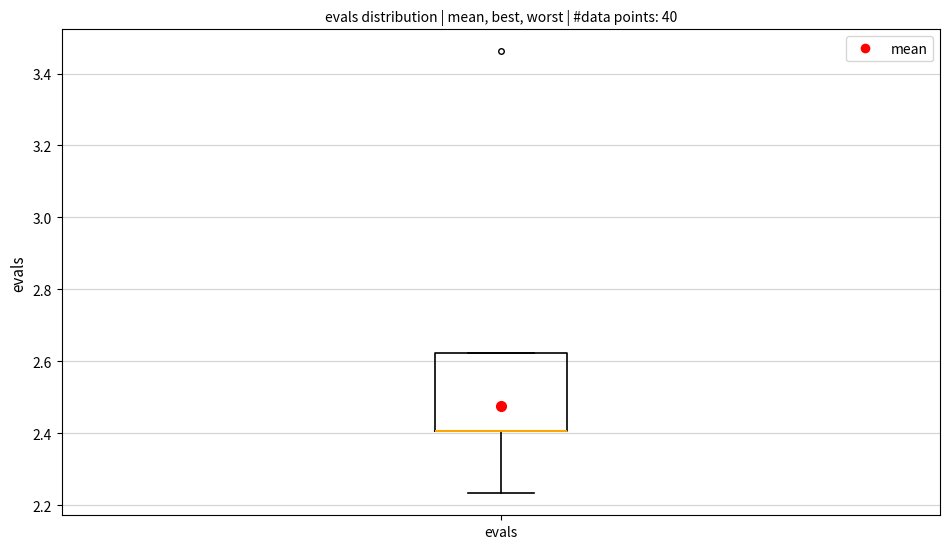

Where does the lower whisker of the box for evals end on the y-axis? The values are not printed on the chart, so give them approximately, as read against the axis.

2.24